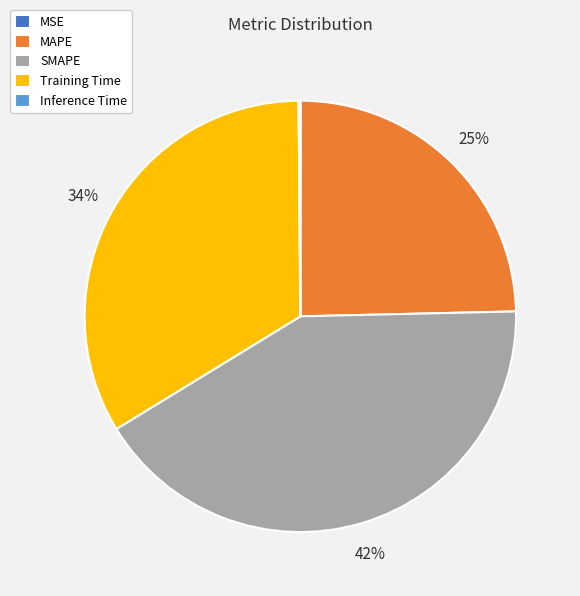

Is it true that Training Time is 40% of the pie?

False